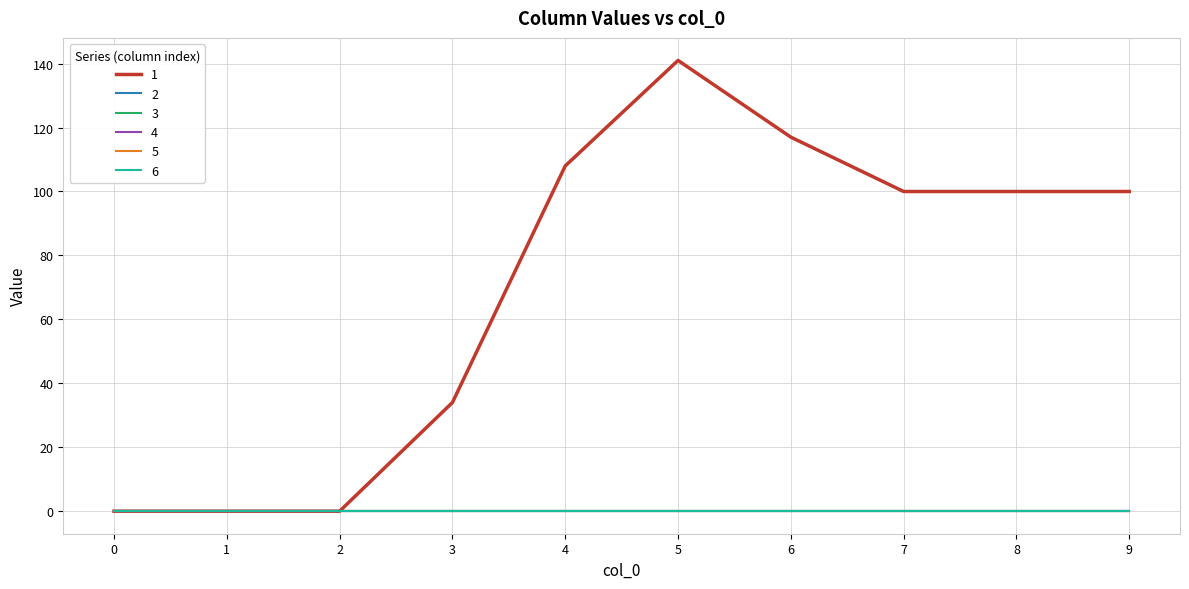

The 5 series shows 0 at 1. True or false?

True